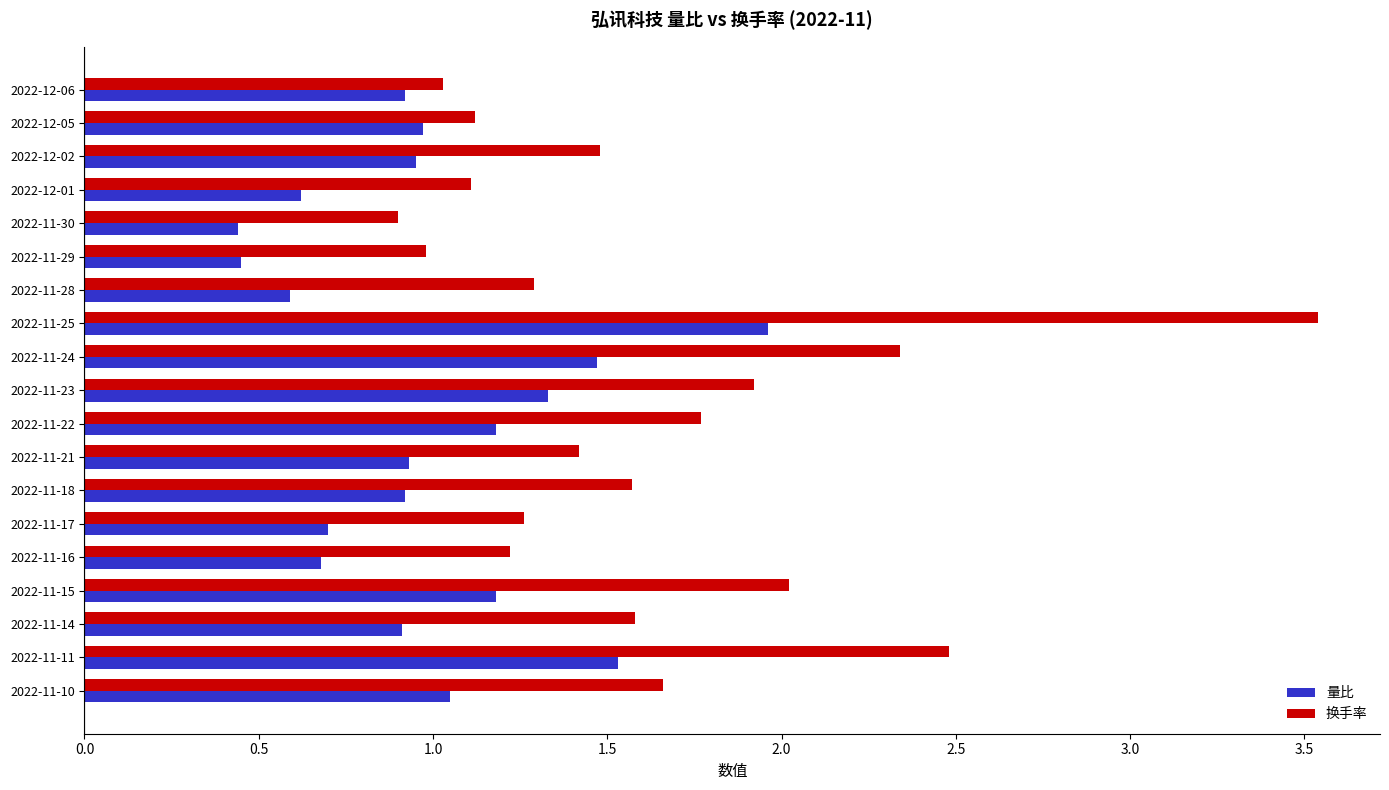

How many values in the 换手率 series exceed 1?

17